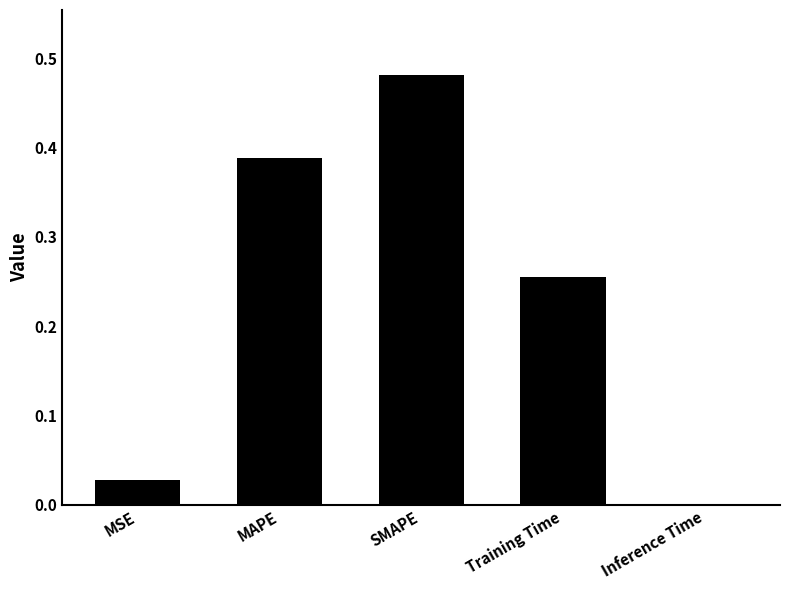

Which has a higher value, MAPE or SMAPE?

SMAPE